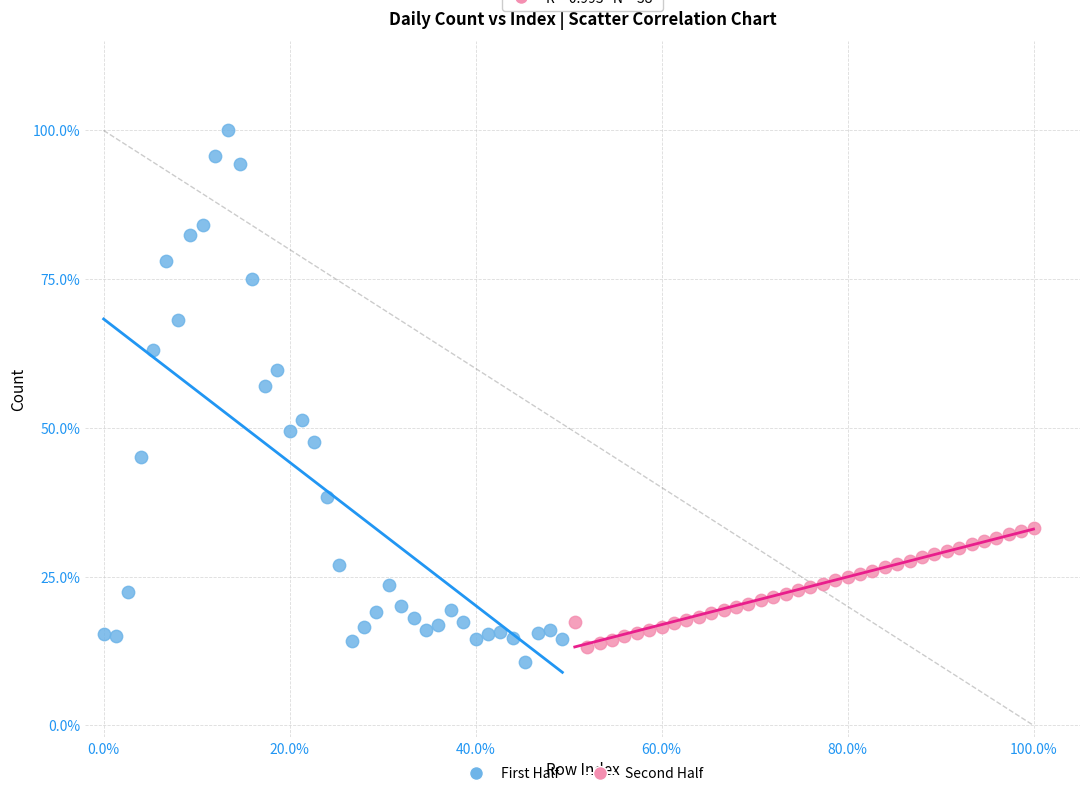

Which series has the widest spread of Y values?

First Half